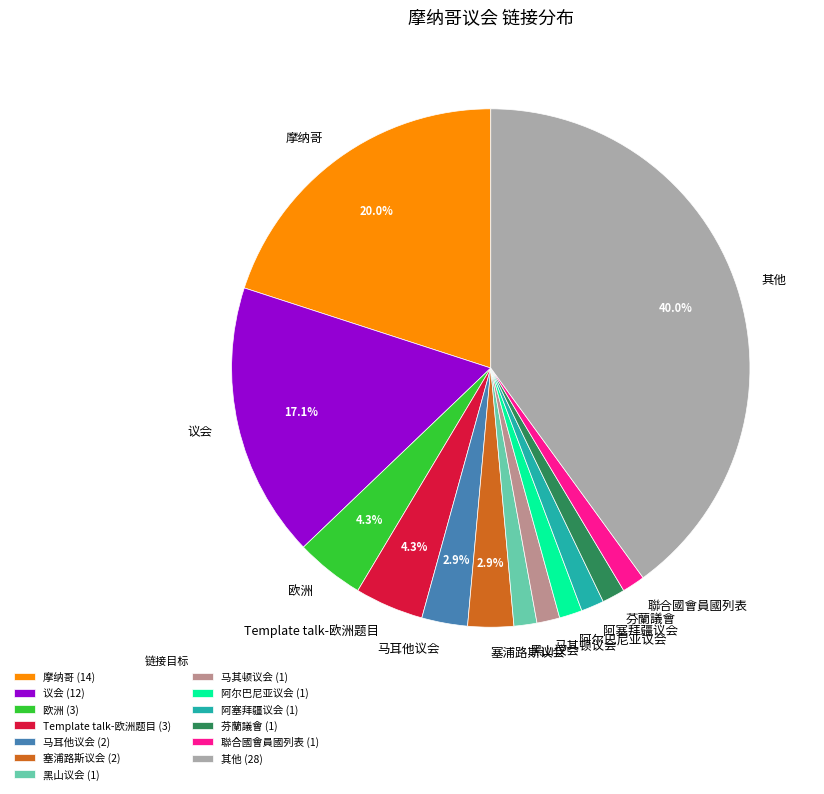

What is the total percentage of 塞浦路斯议会 and 议会?

20.0%